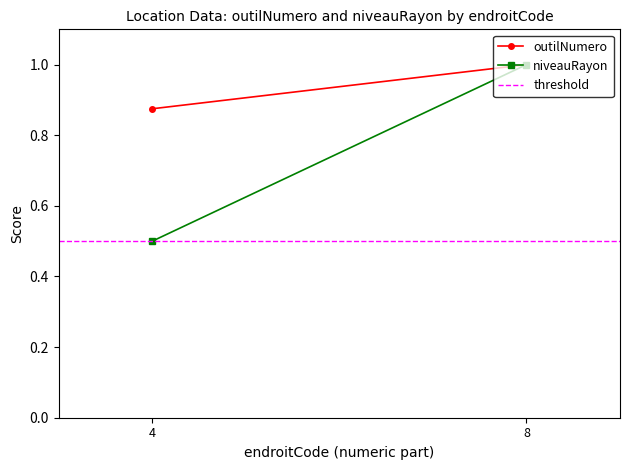

Rank the series by their average value, from lowest to highest.

threshold, niveauRayon, outilNumero